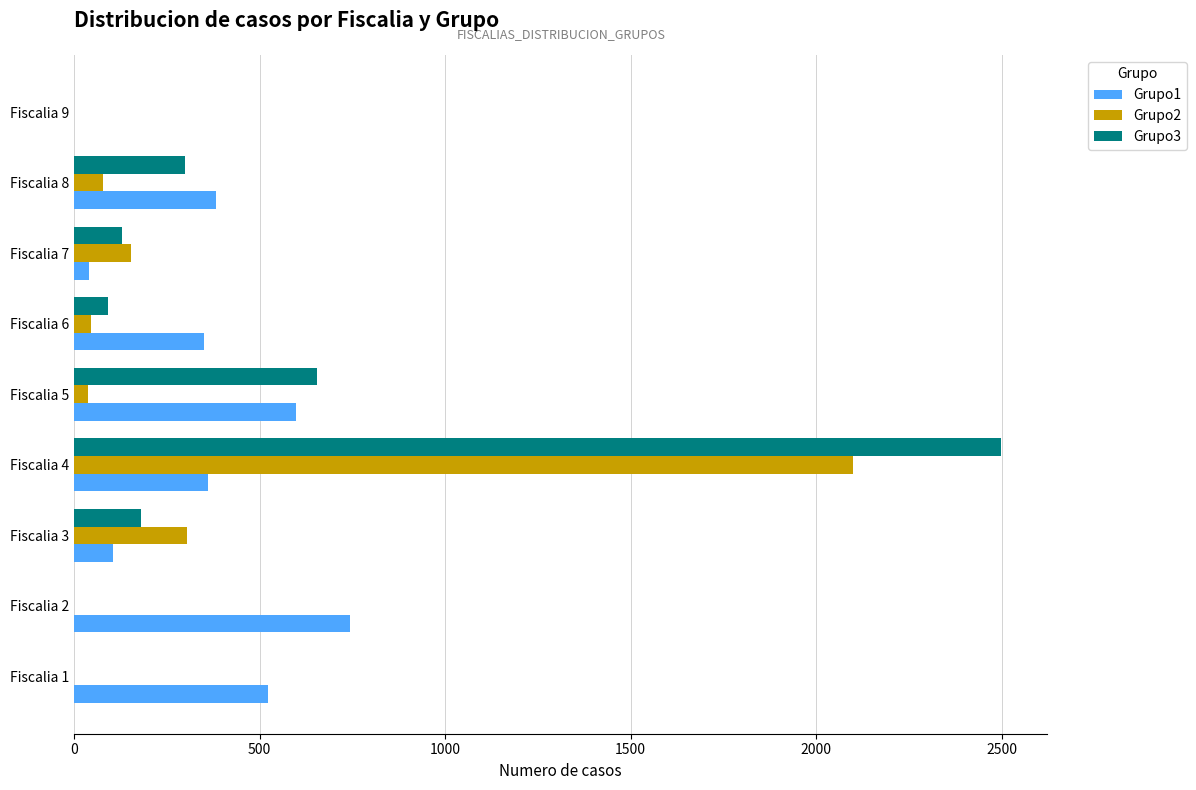

Which label corresponds to the largest value in the chart?

Fiscalia 4